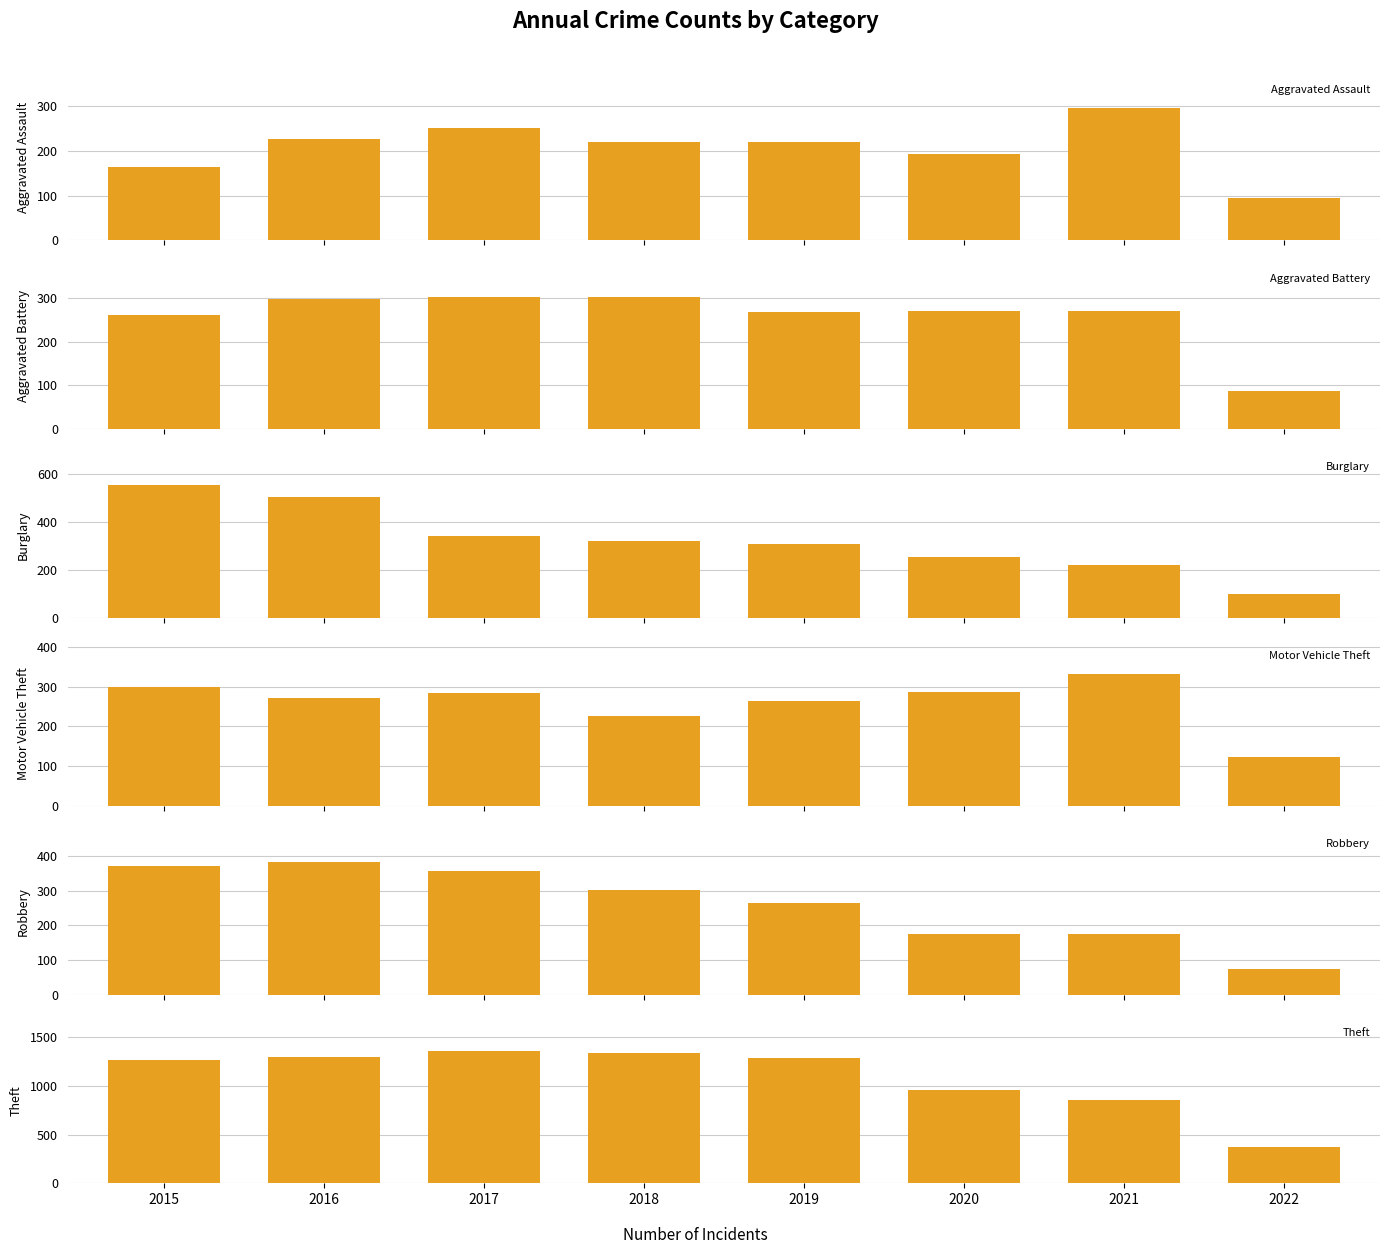

Is it true that Motor Vehicle Theft equals 272 at 2016?

True